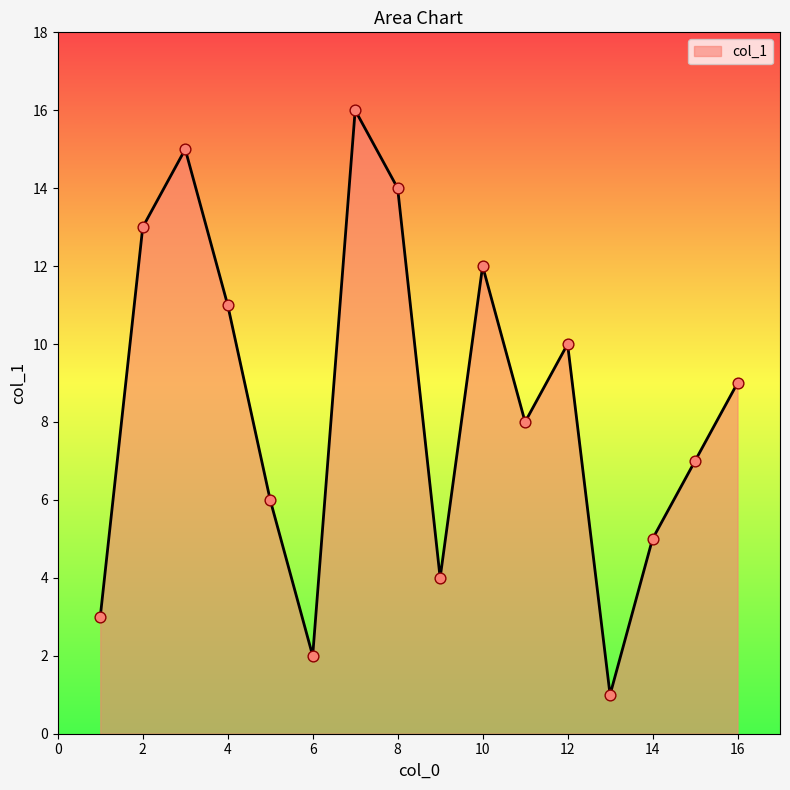

What is the difference between the maximum and minimum values?

15